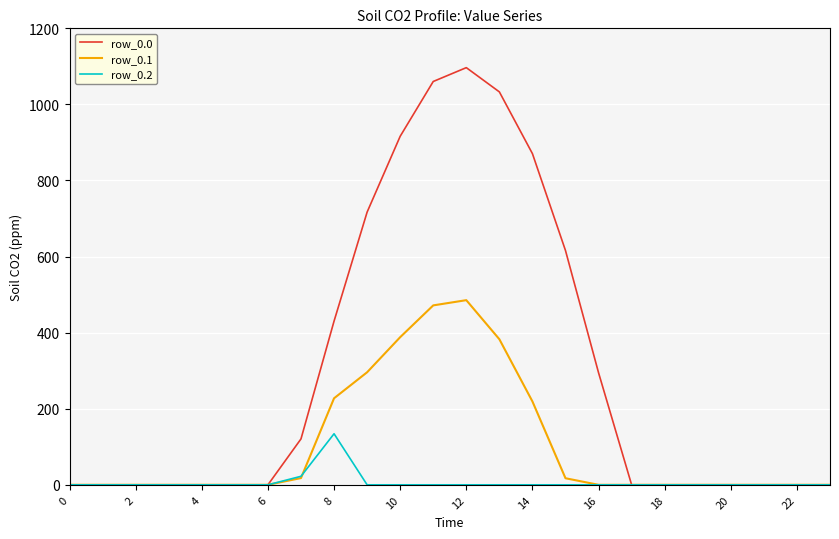

List the series in order of their peak value, lowest first.

row_0.2, row_0.1, row_0.0